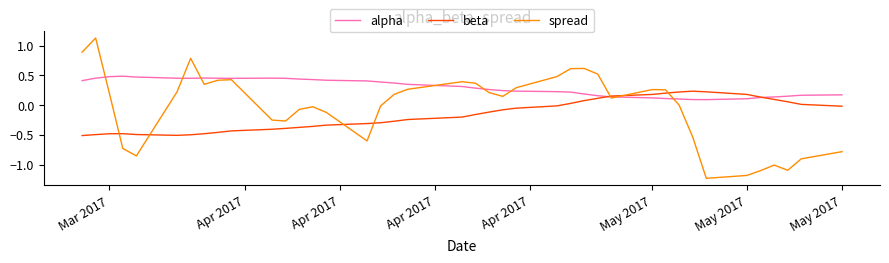

Which series has the widest spread of values?

spread